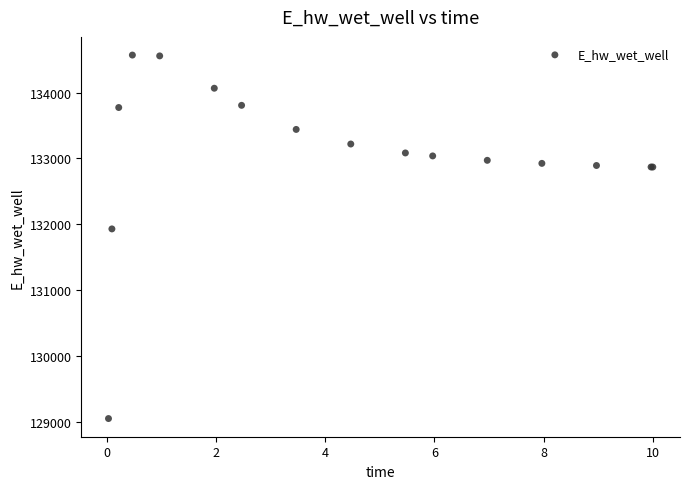

What Y value in the scatter plot is closest to 131808?

131928.8